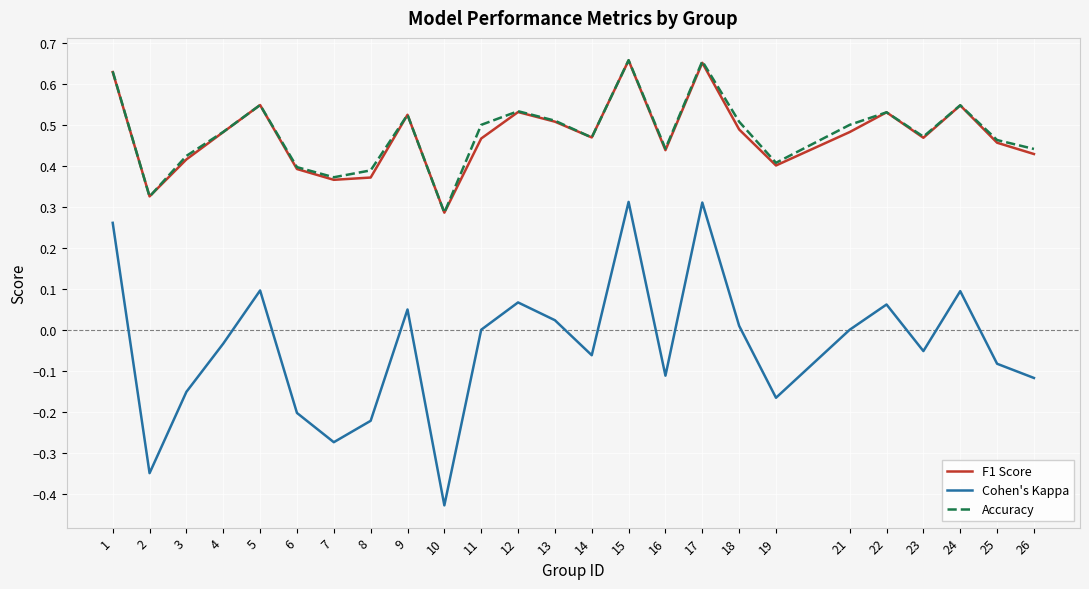

What is the sum of all F1 Score values?

11.9